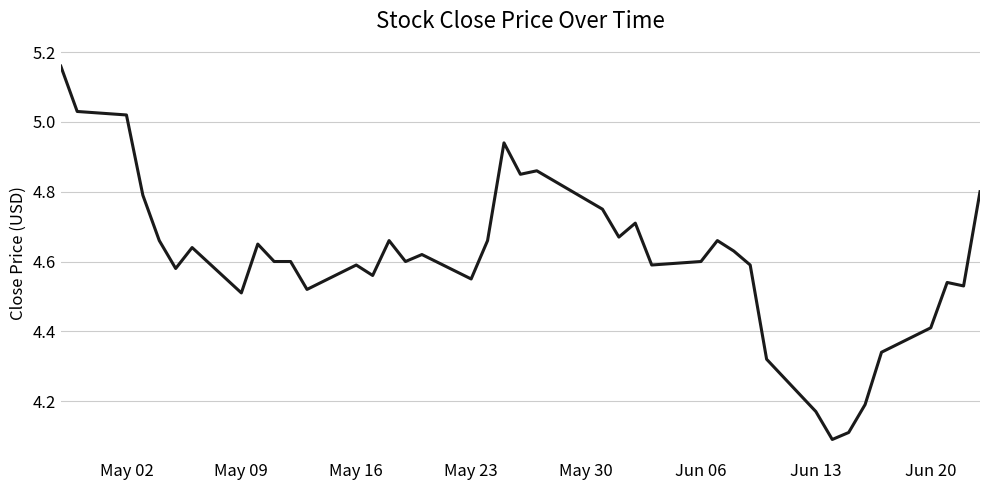

What is the difference between the maximum and minimum values?

1.1